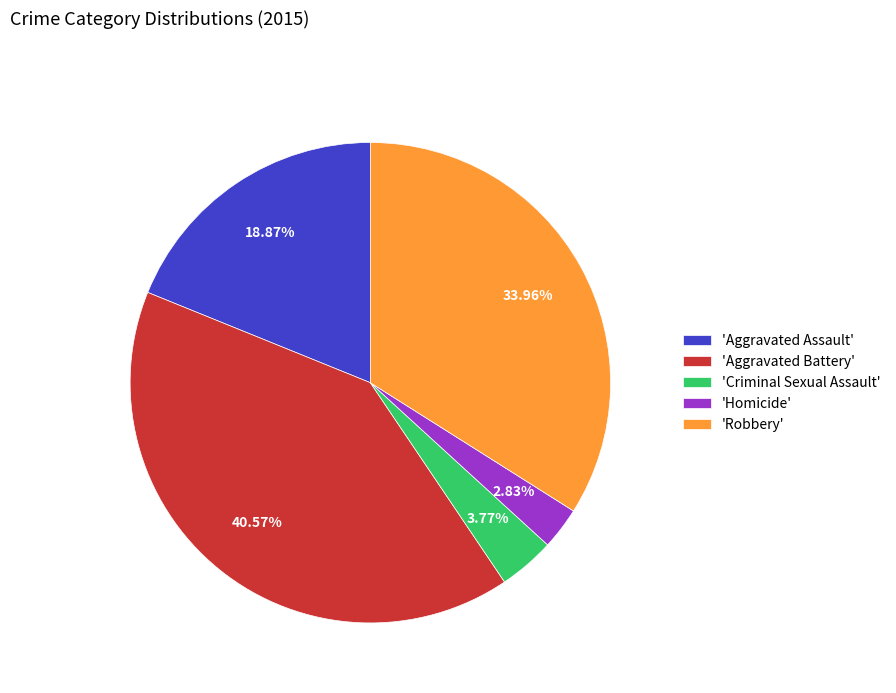

What is the smallest slice in the pie chart?

'Homicide'